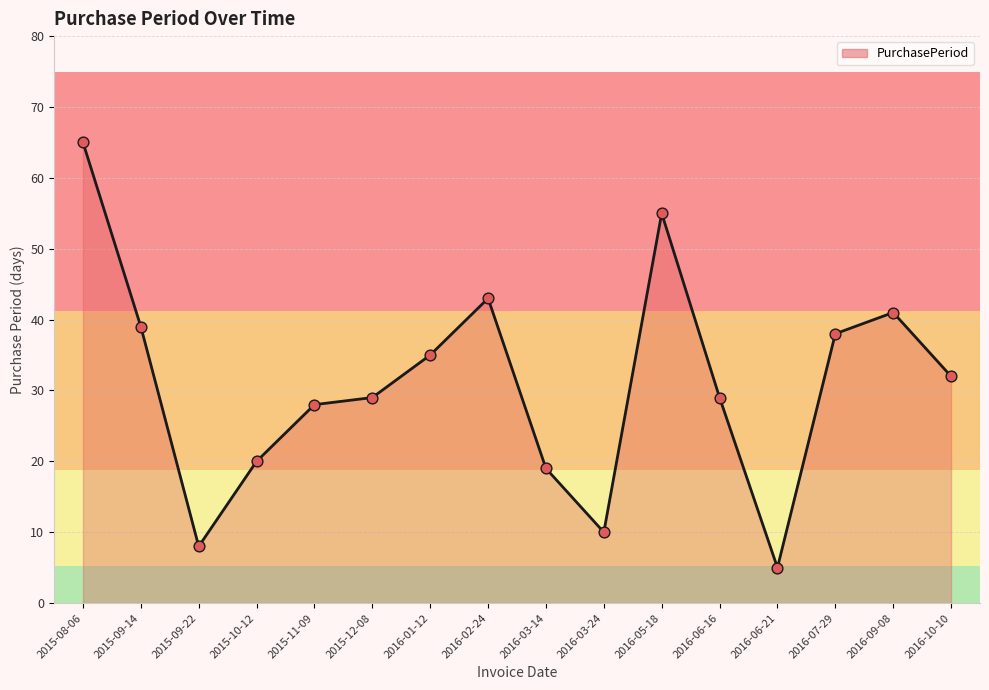

What is the change in value from 2015-08-06 to 2015-11-09?

-37